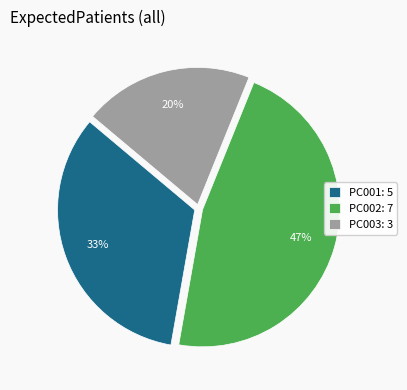

Is it true that PC002 is 47% of the pie?

True